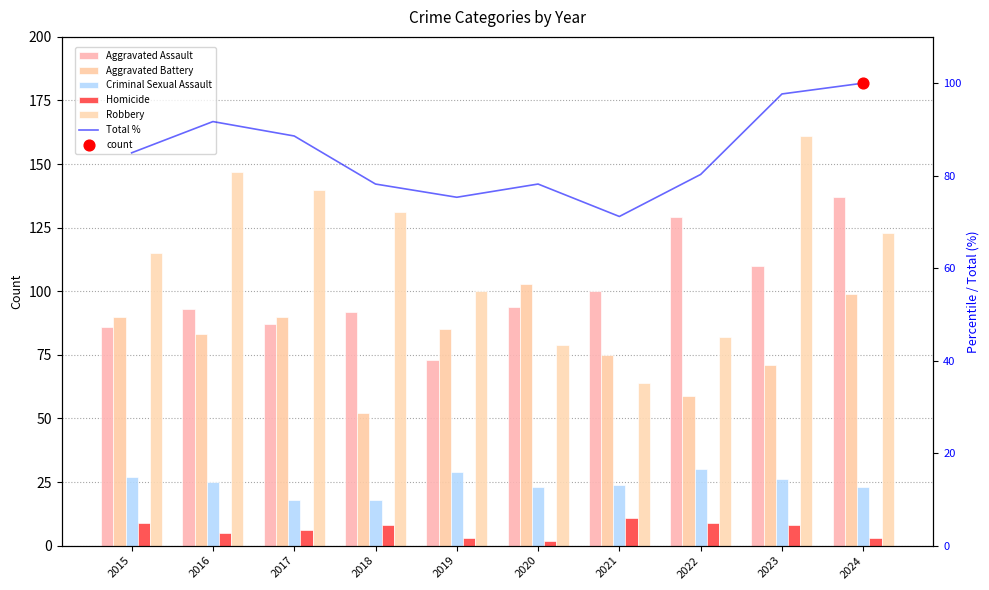

Which series has the largest Y range (max minus min)?

Robbery